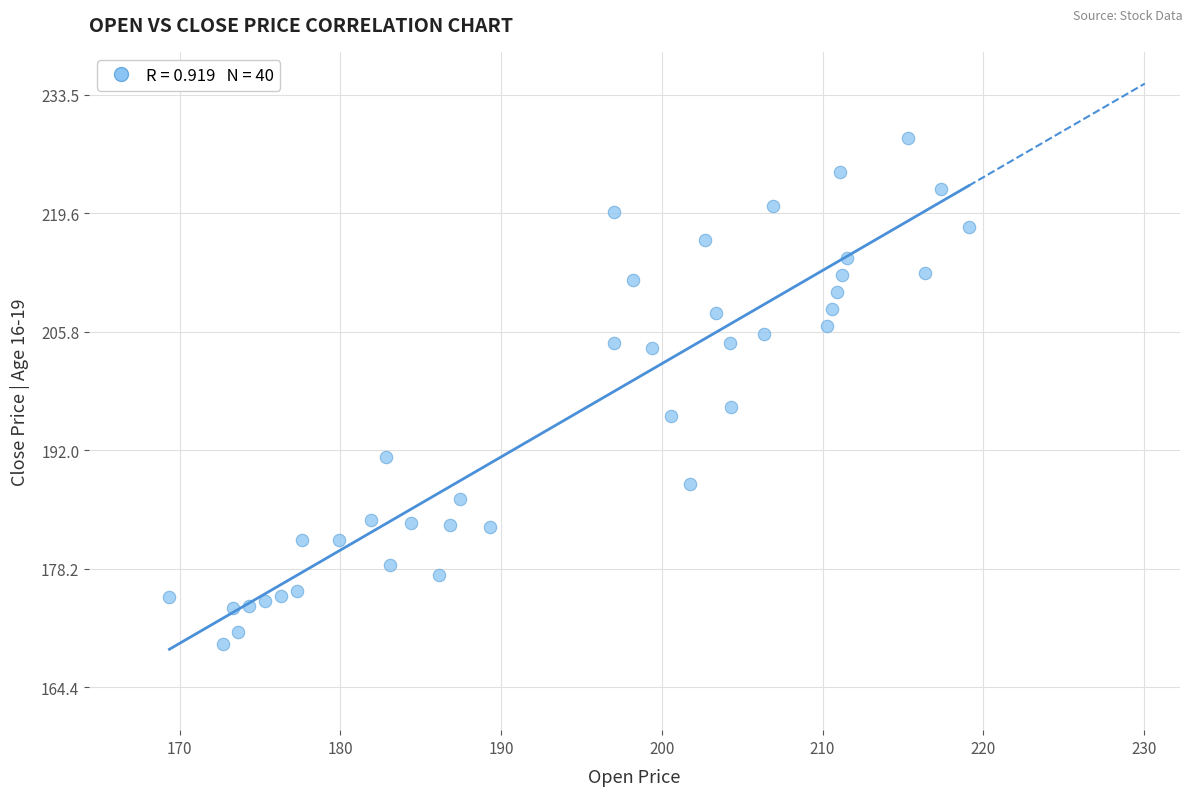

What is the range of X values (max minus min)?

49.7